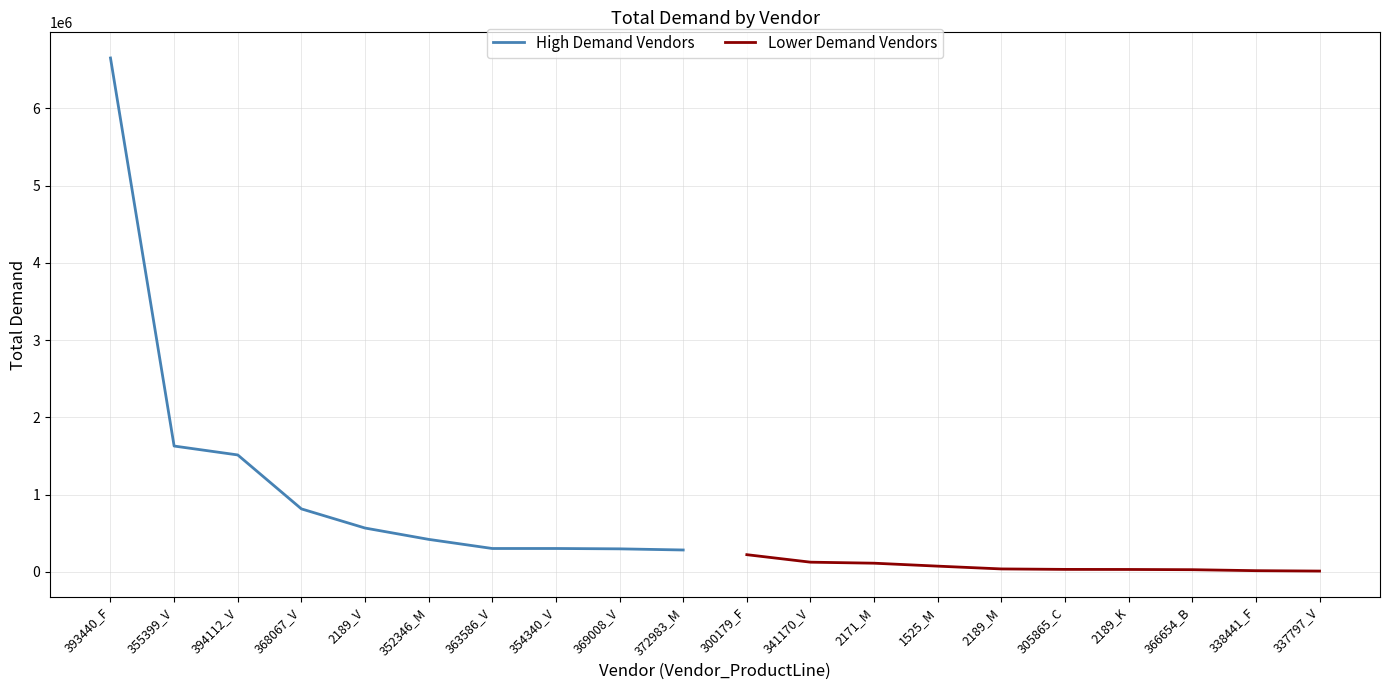

At which category is the sum across all series the highest?

393440_F